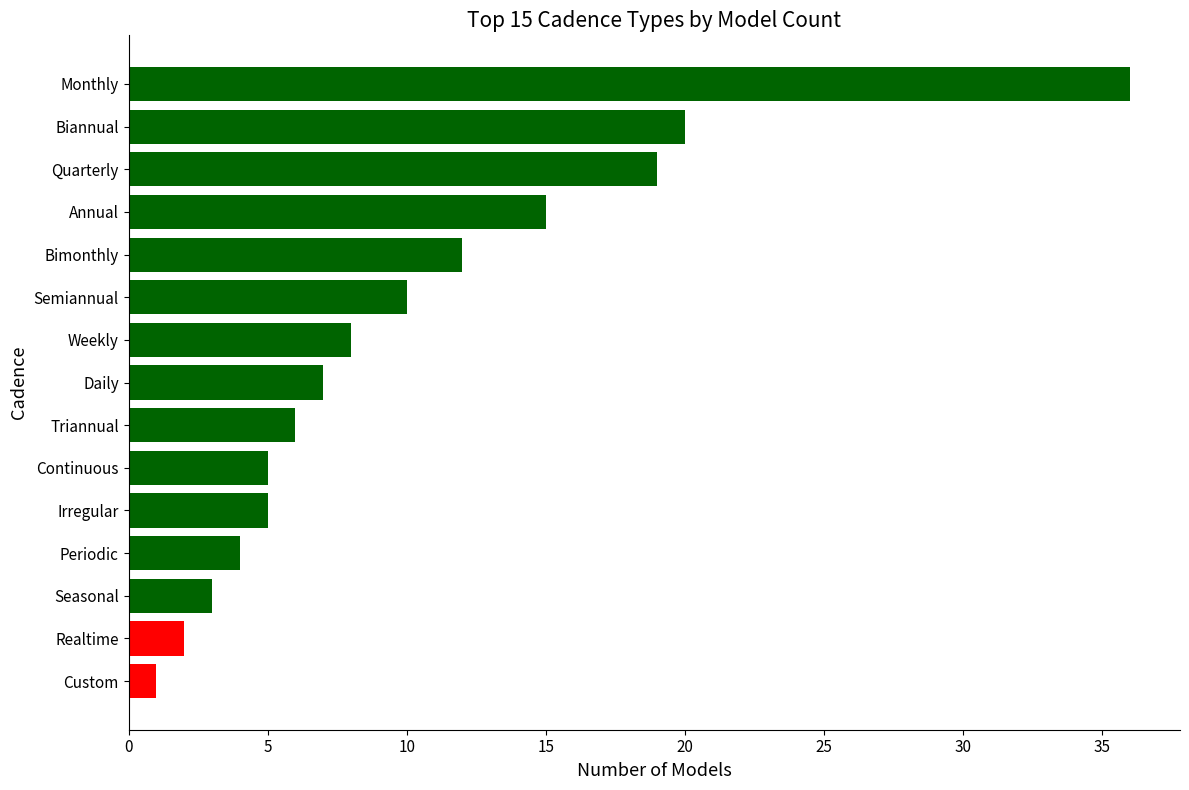

What is the ratio of the value at Daily to the value at Annual?

0.5